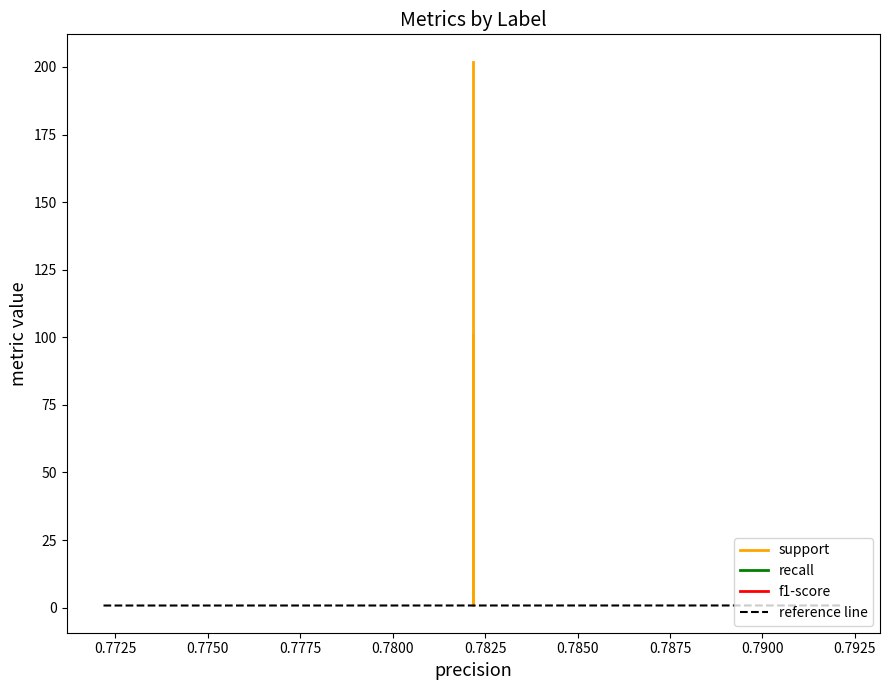

List the series in order of their peak value, highest first.

support, recall, f1-score